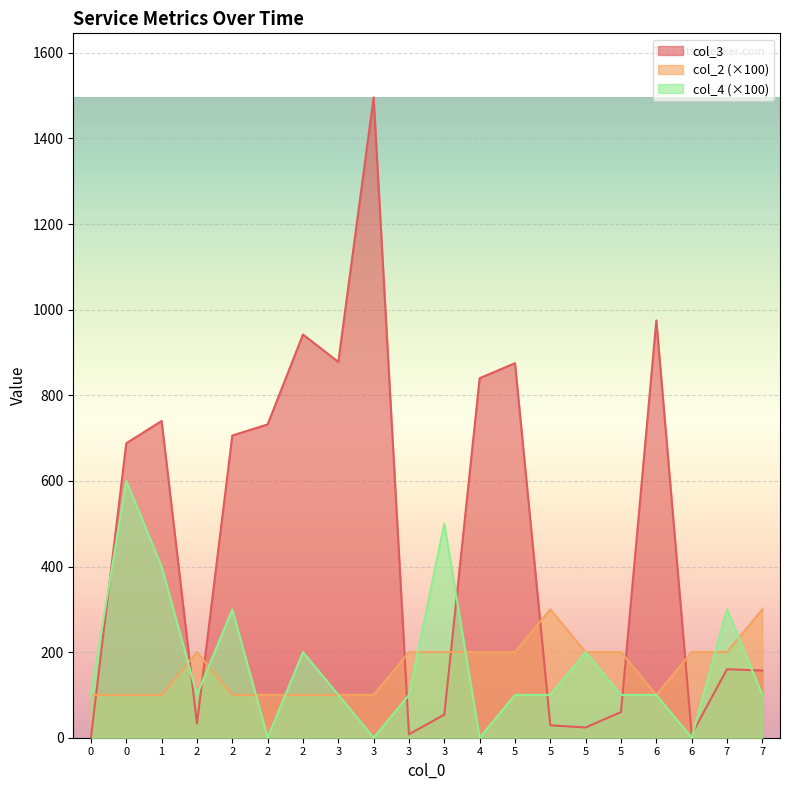

Between 2 and 6, which is larger?

2